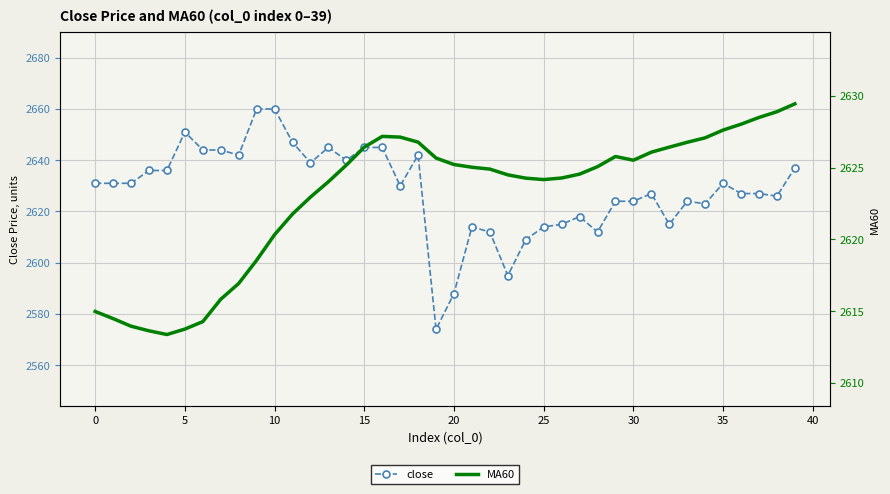

Where is the first local maximum for MA60?

16